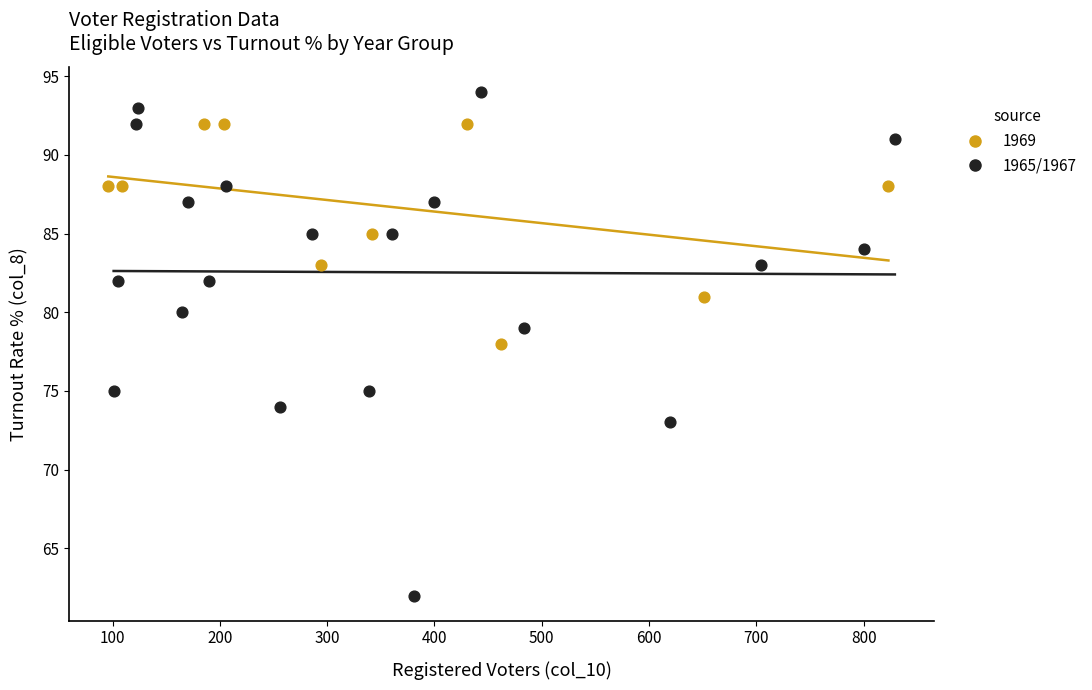

Which series has the widest spread of Y values?

1965/1967